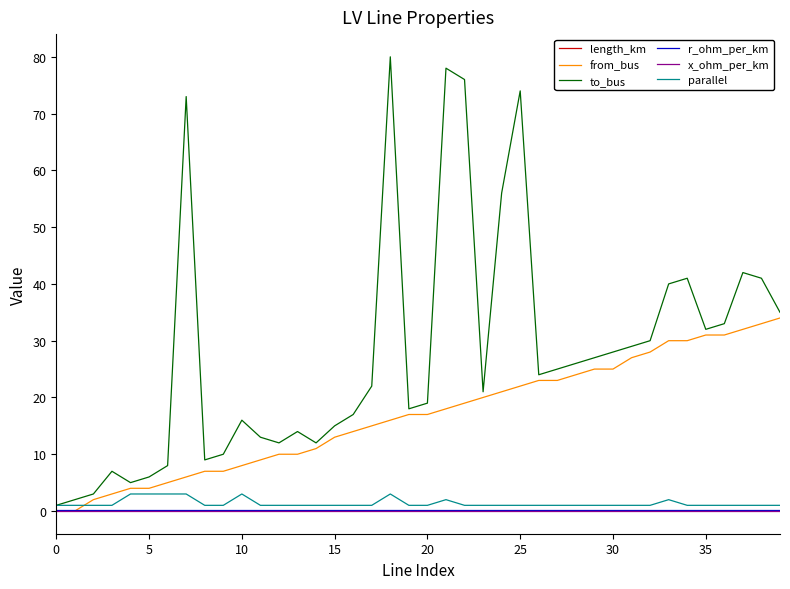

Which series has the widest spread of values?

to_bus